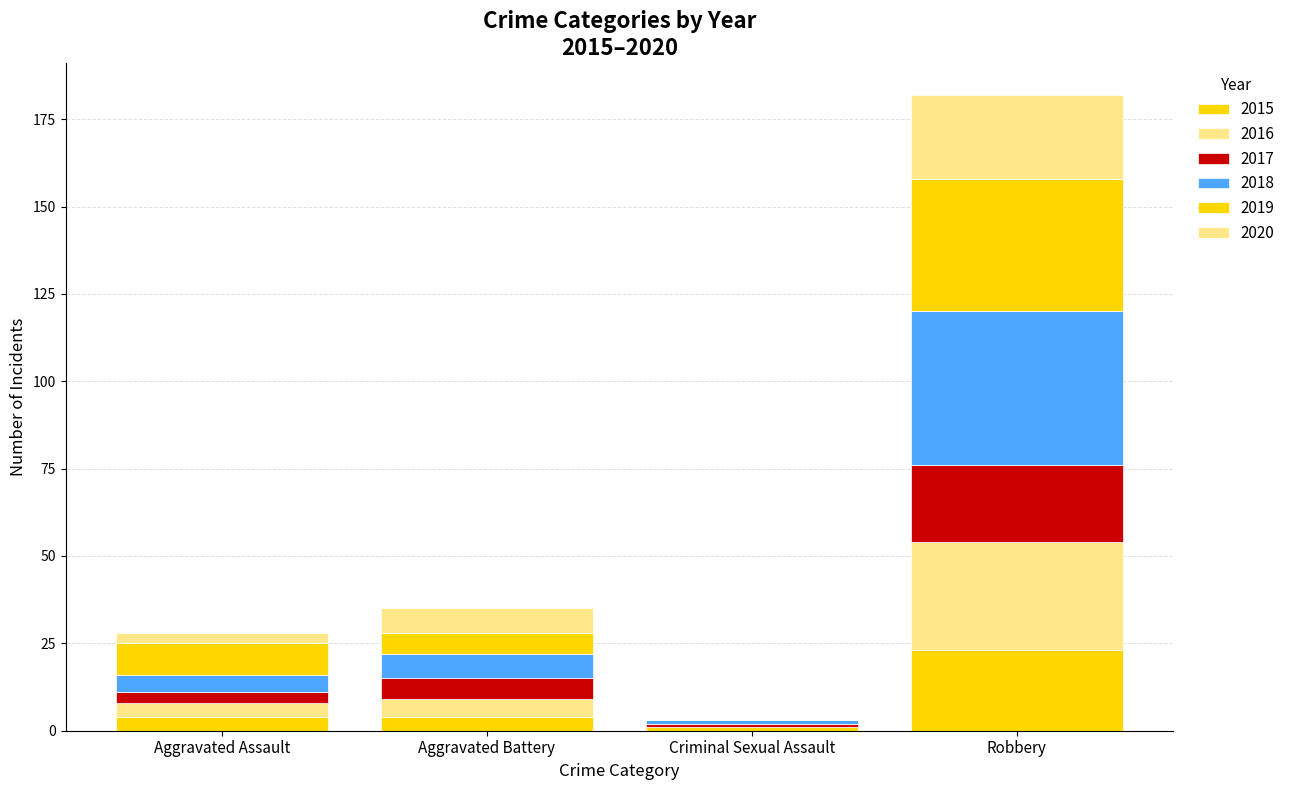

What is the sum of the 2018 values at Aggravated Assault and Robbery?

49